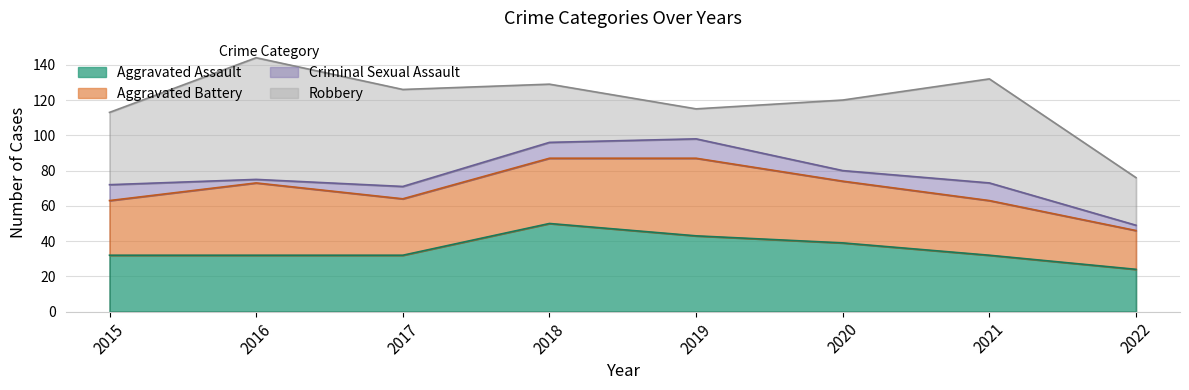

In Robbery, how many points are lower than both neighbors (excluding endpoints)?

1